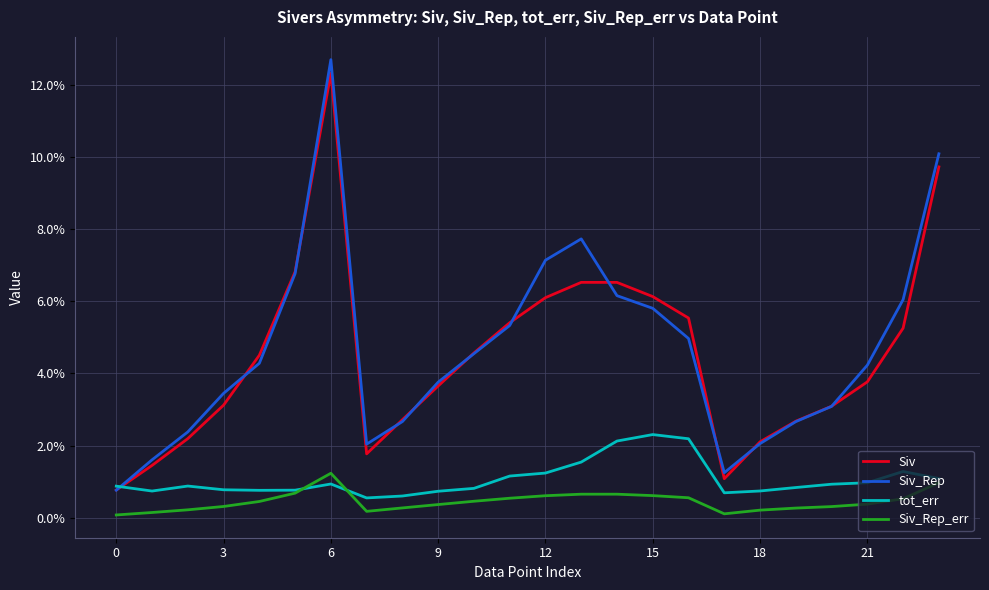

Does the chart have visible grid lines?

Yes